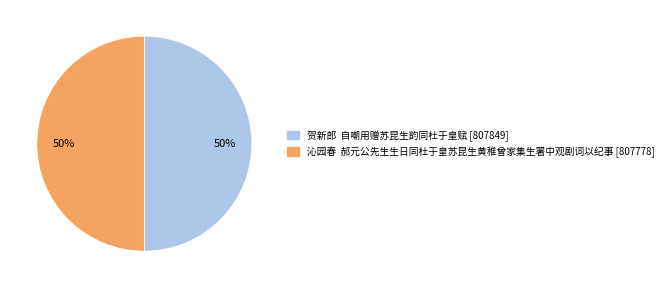

To the nearest percent, what percentage of the pie is 贺新郎 自嘲用赠苏昆生韵同杜于皇赋 [807849]?

50%